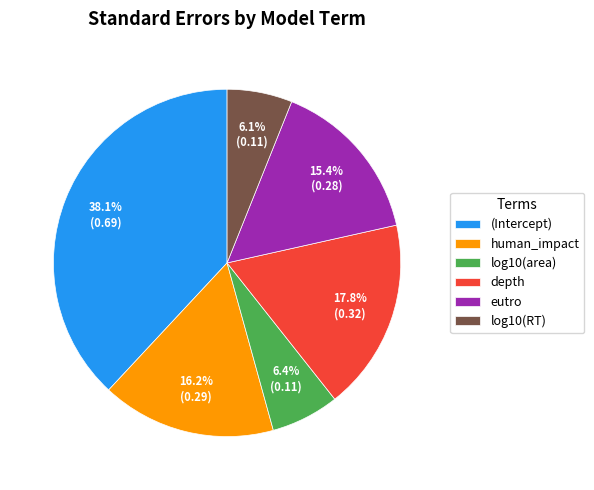

To the nearest percent, what percentage of the pie is eutro?

15%